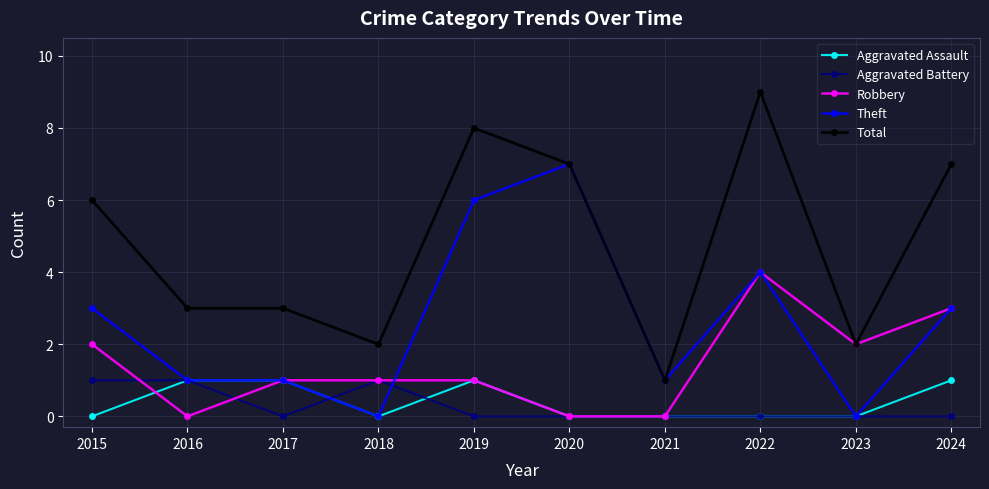

Reading left to right, transcribe all the data shown in this chart.

Aggravated Assault: 0	1	1	0	1	0	0	0	0	1
Aggravated Battery: 1	1	0	1	0	0	0	0	0	0
Robbery: 2	0	1	1	1	0	0	4	2	3
Theft: 3	1	1	0	6	7	1	4	0	3
Total: 6	3	3	2	8	7	1	9	2	7